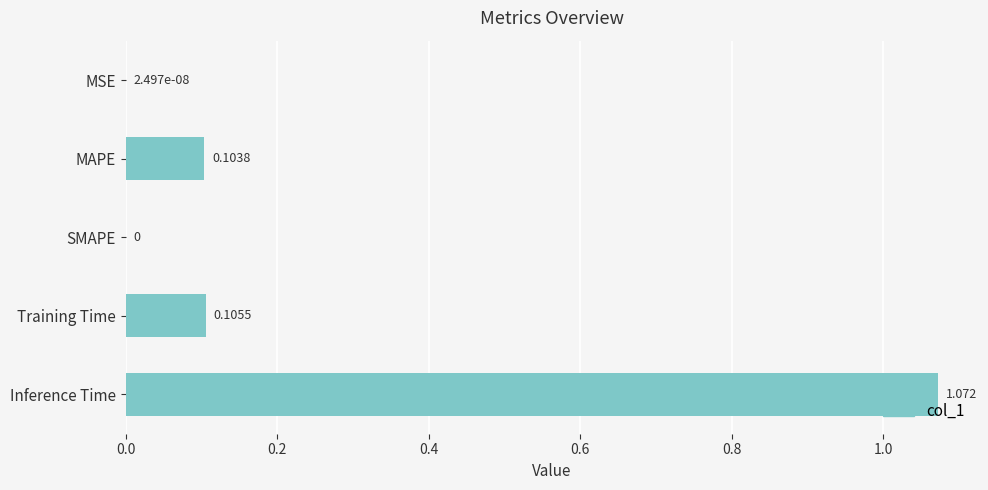

At which category does the chart reach its peak across all series?

Inference Time